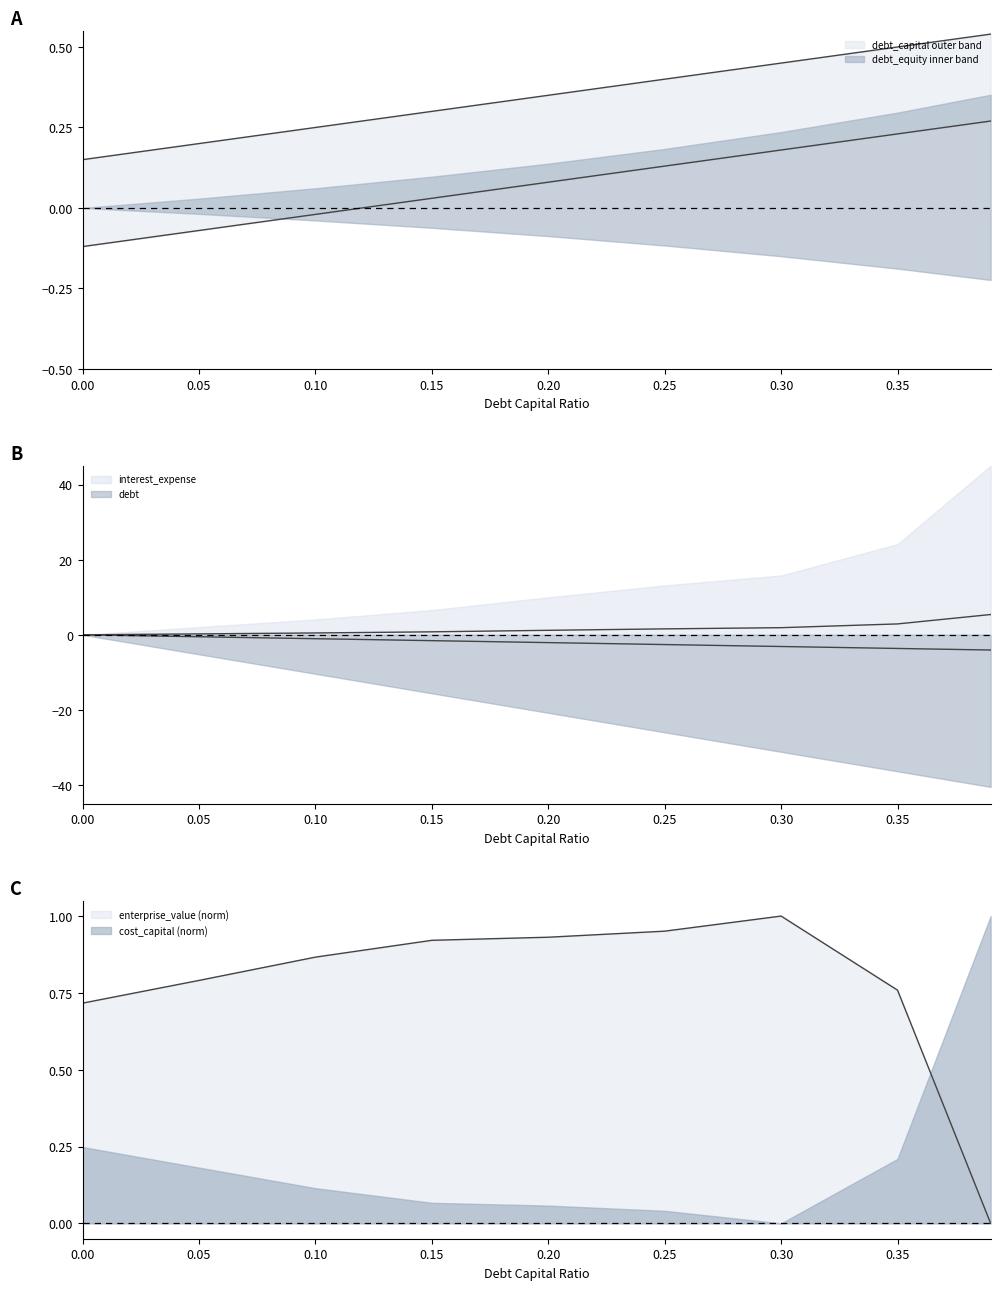

What is the value of the debt_capital point at the 8th from the left?

0.2